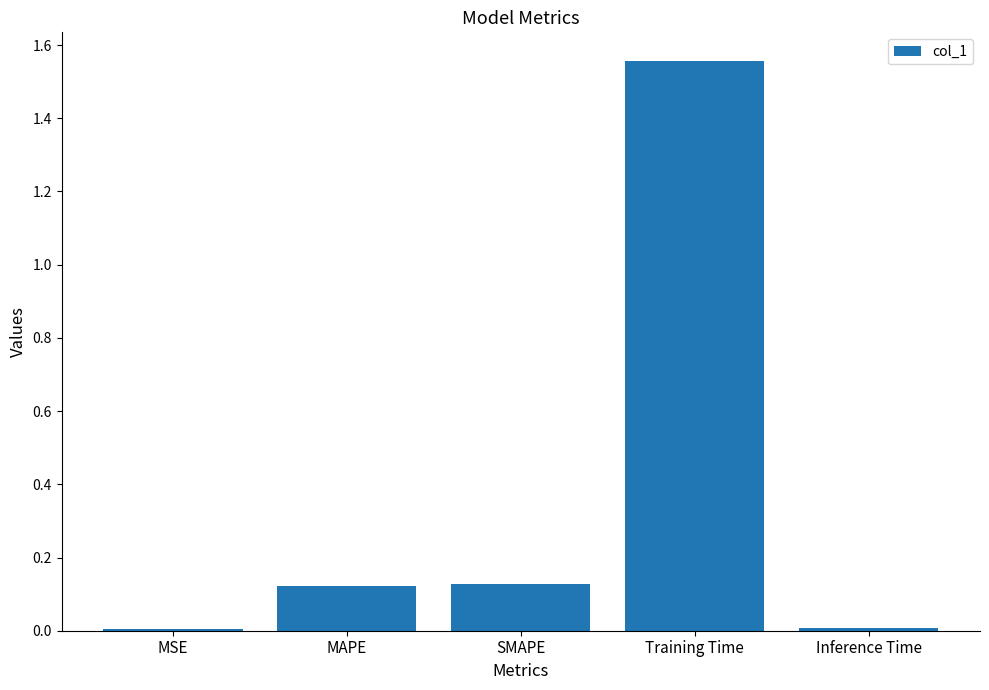

Which category has the highest value across all series?

Training Time